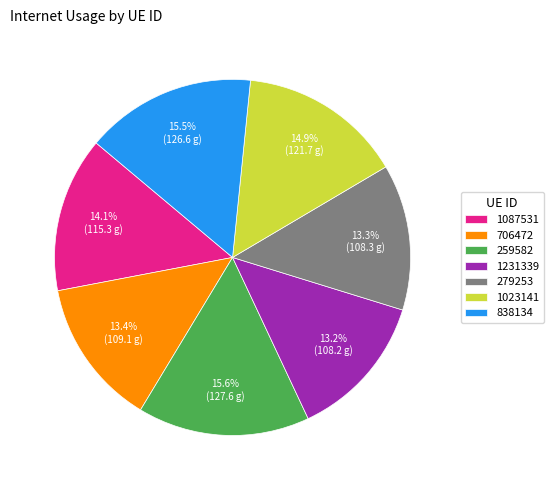

True or false: 1087531 accounts for 14% of the total.

True